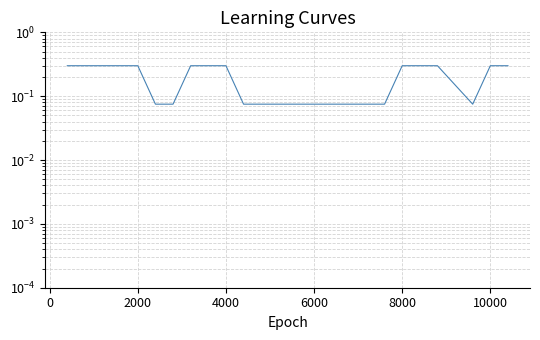

What is the smallest value displayed?

0.1